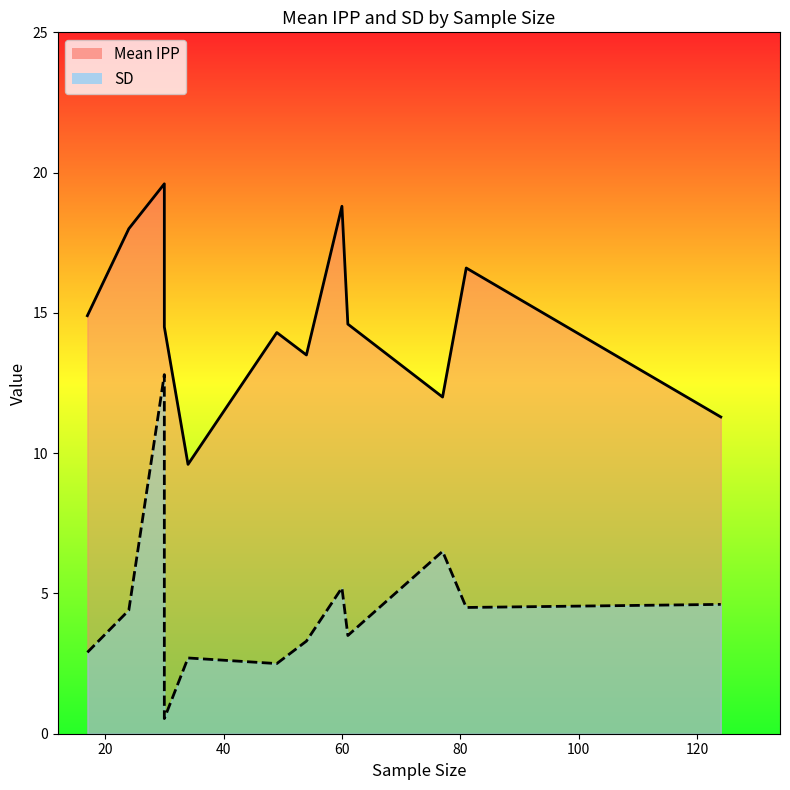

What is the average value of the Mean IPP series?

14.8